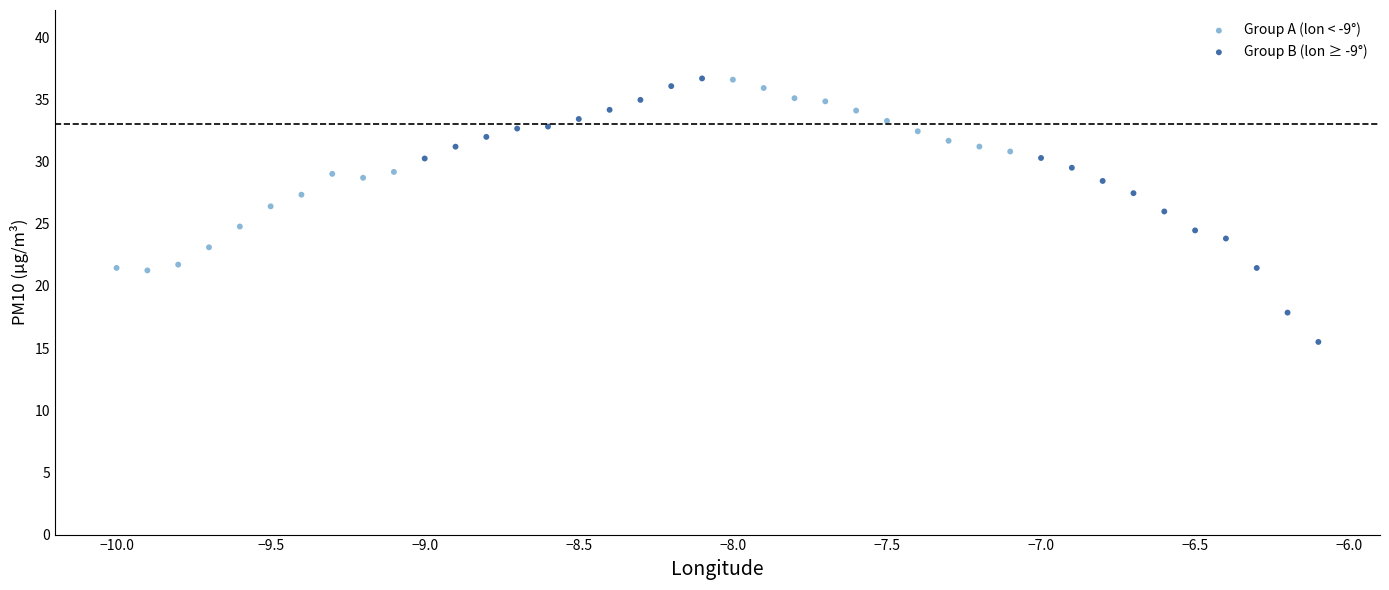

Which series contains the lowest Y value?

Group B (lon ≥ -9°)